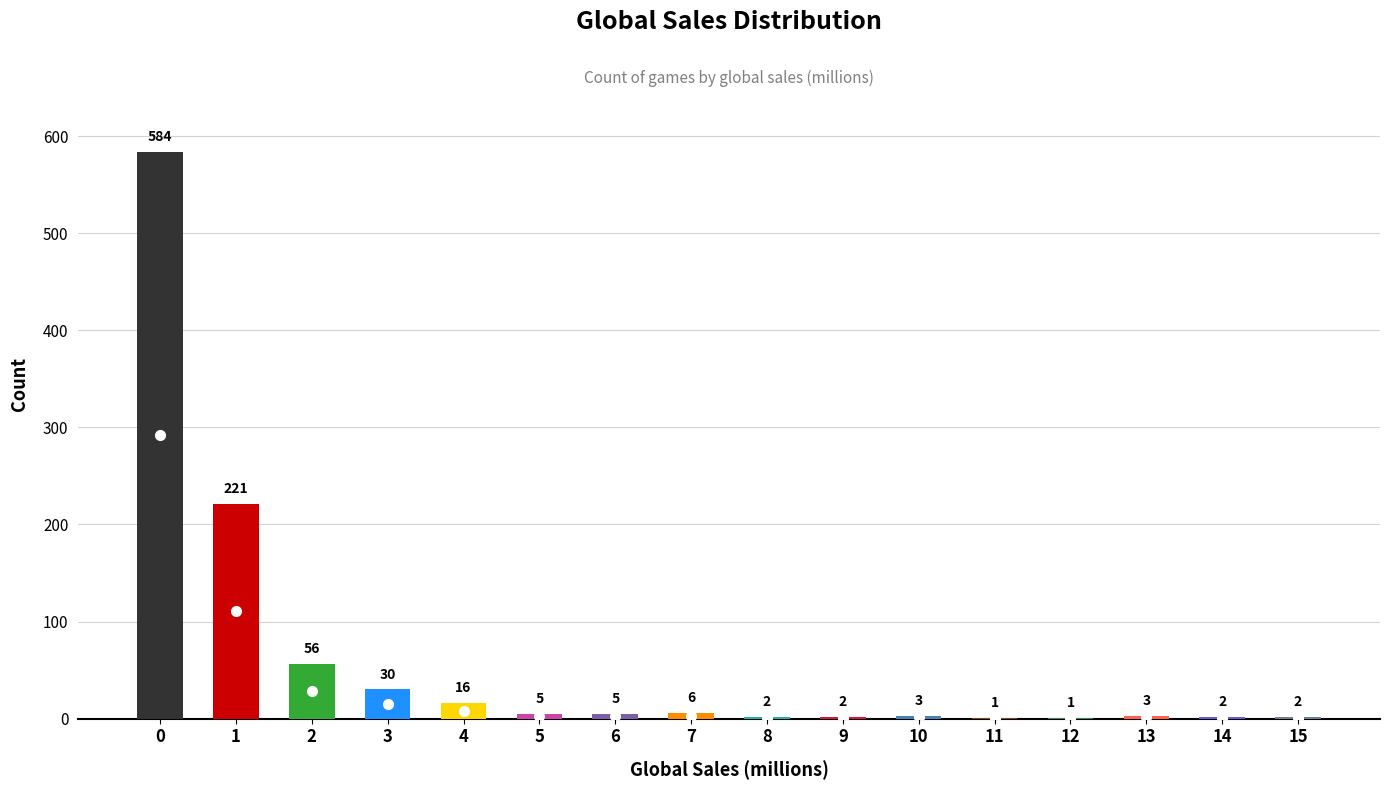

Where is the data nearest to the value 292?

1